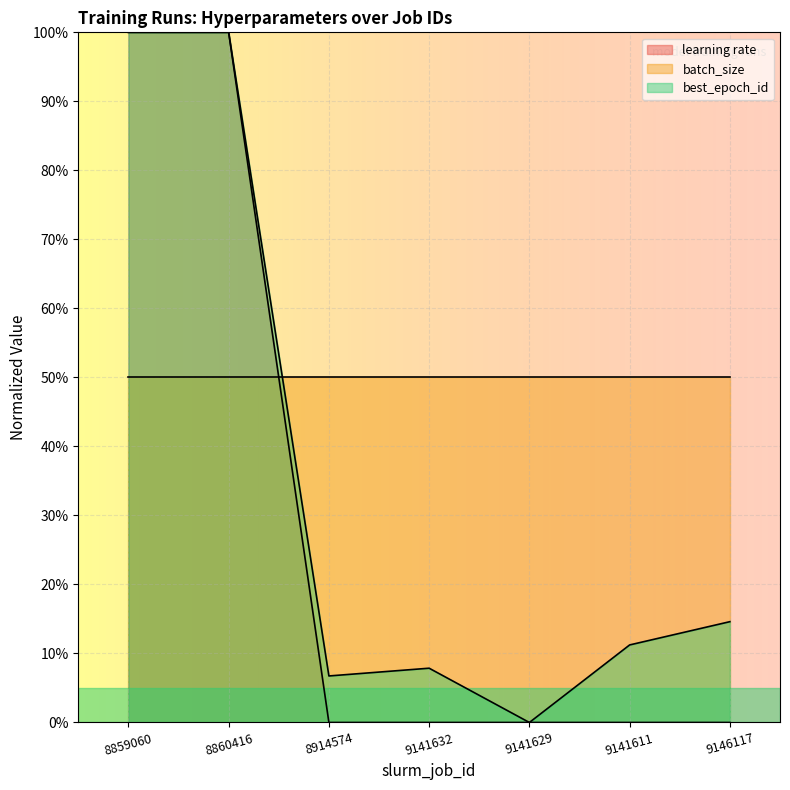

True or false: learning rate has more than 2 interior local peaks.

False